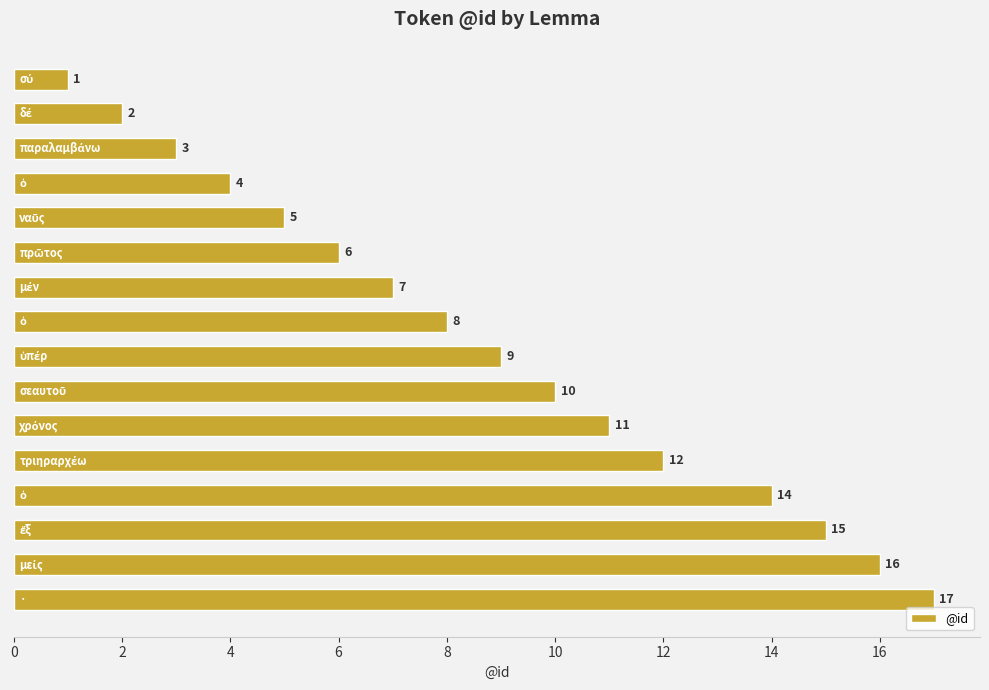

How many bars are there in total?

16